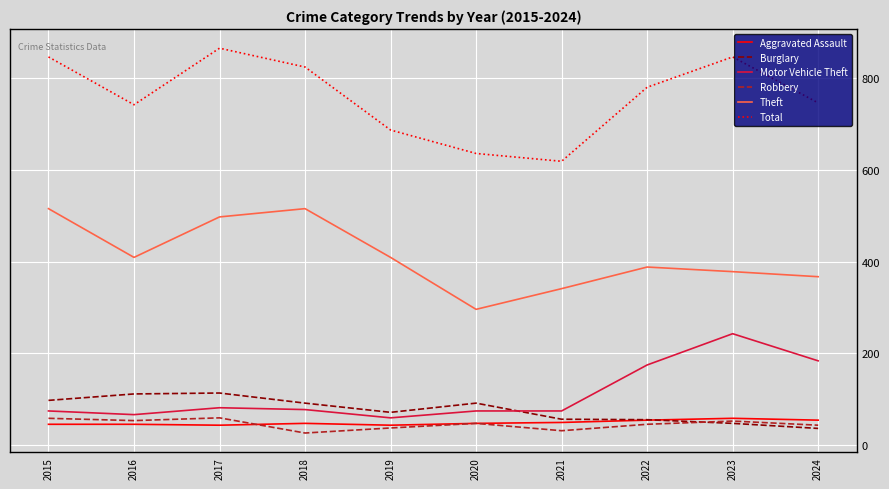

What is the total value across all series at 2018?

1583